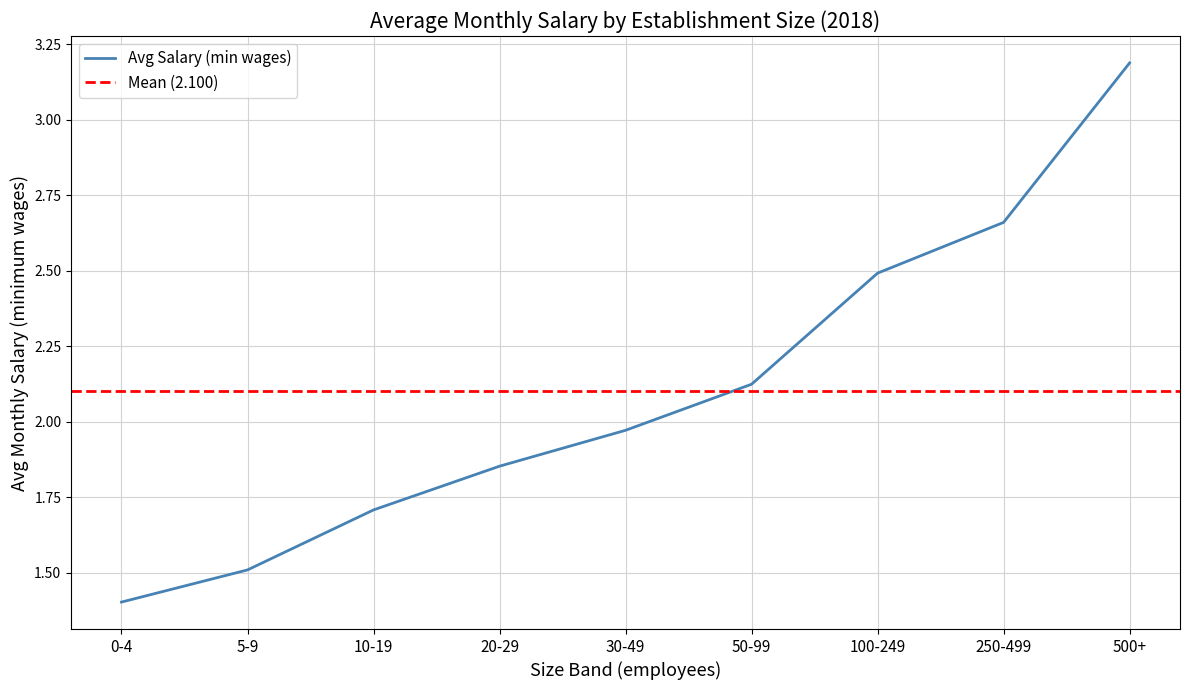

True or false: there are more than 1 points higher than both neighbors.

False